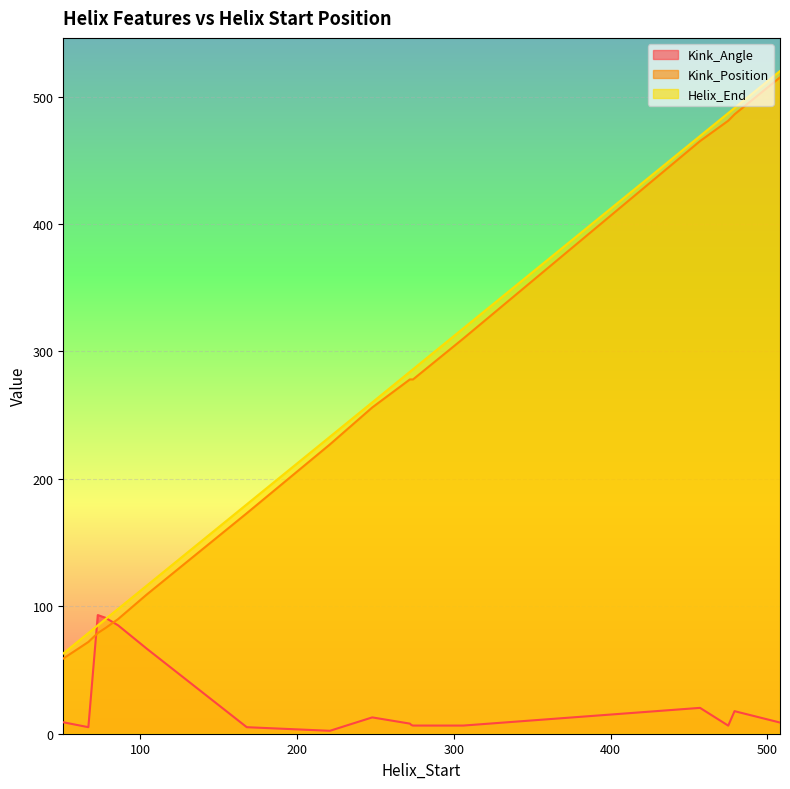

What is the sum of the Helix_End values at 221 and 73?

318.0